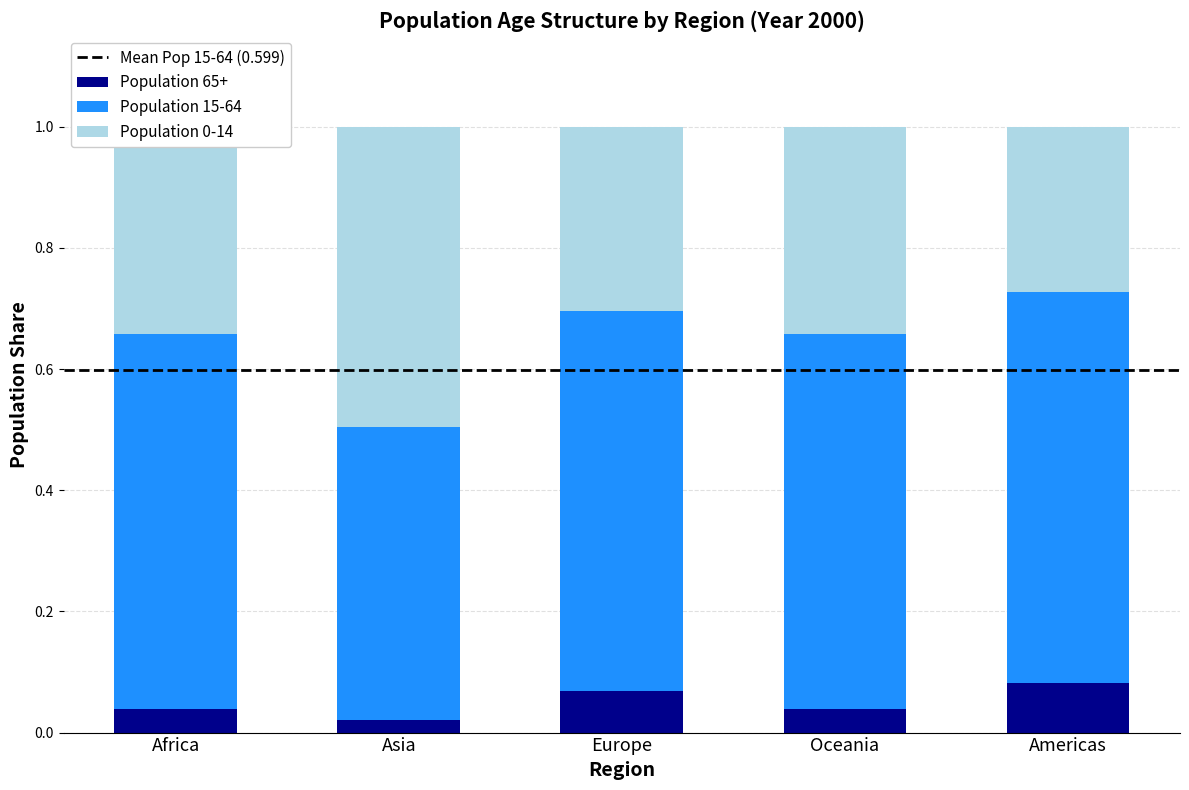

What is the total value across all series at Europe?

1.0